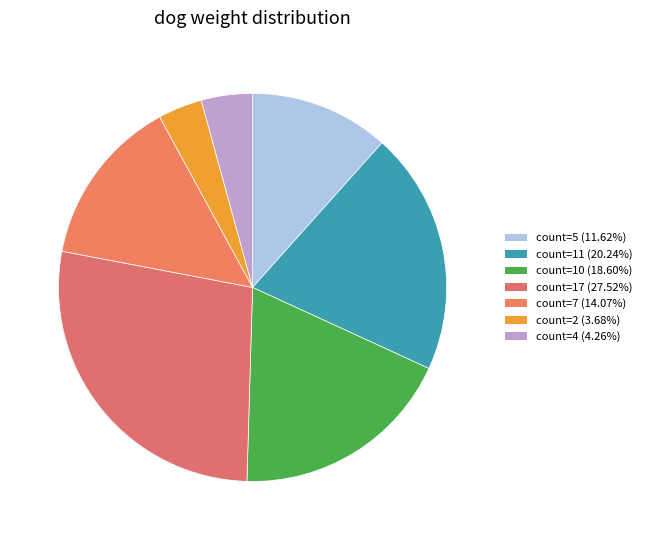

What percentage is the count=17 slice, to the nearest percent?

28%